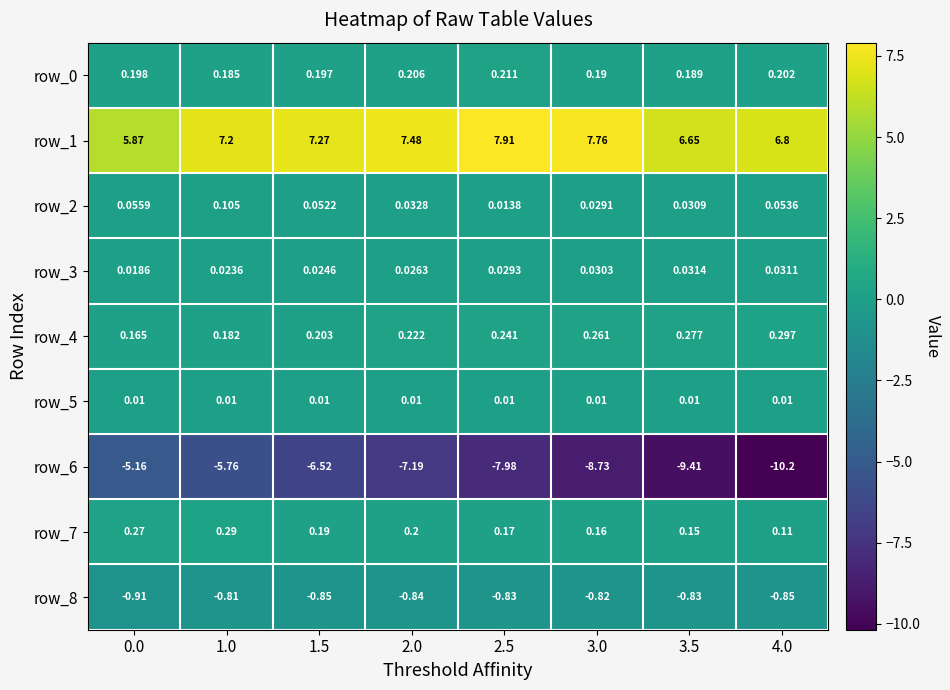

Is the value of row_1 at 2.0 greater than the value of row_6 at 4.0?

Yes